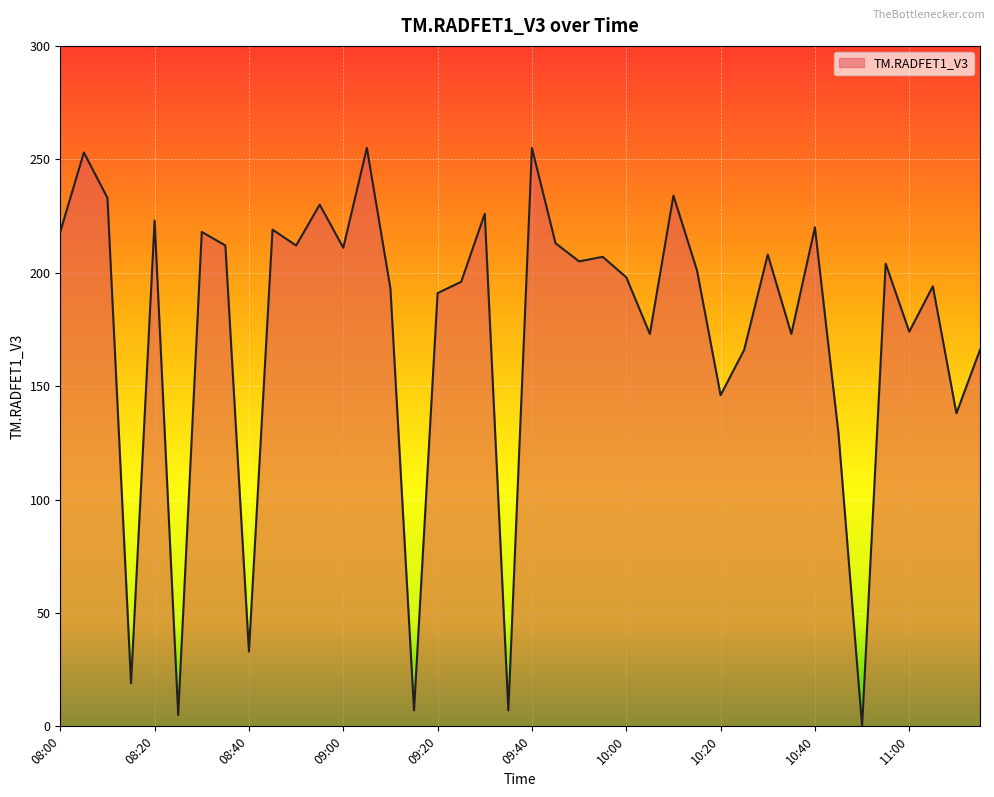

What is the maximum value shown in the chart?

255